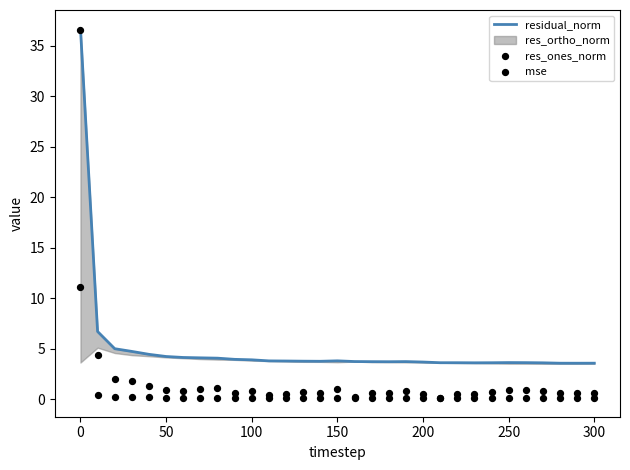

Which series has the largest Y range (max minus min)?

res_ones_norm